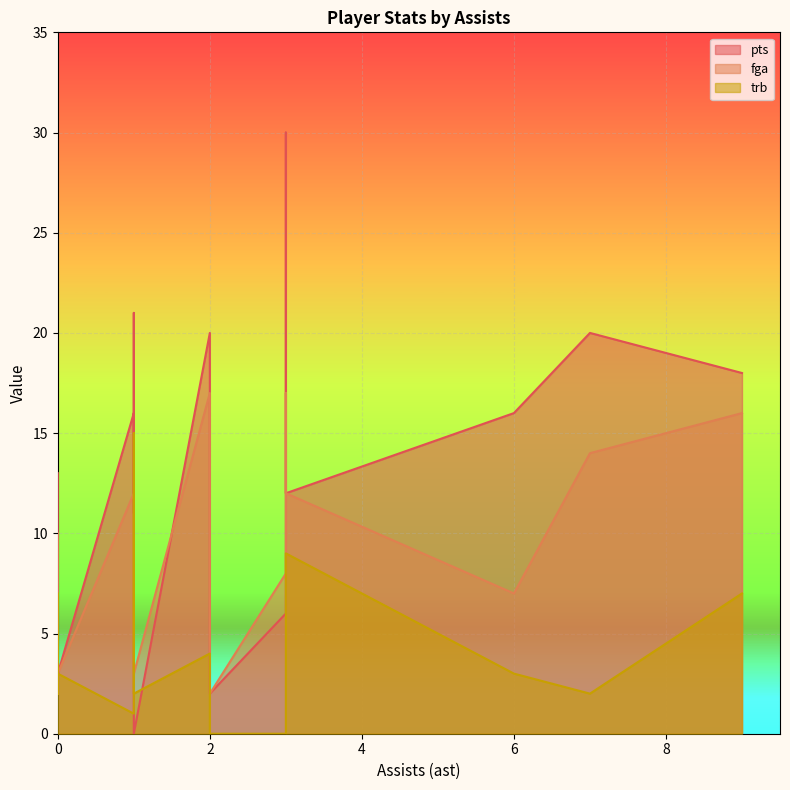

List the series in order of their overall mean, lowest first.

trb, fga, pts